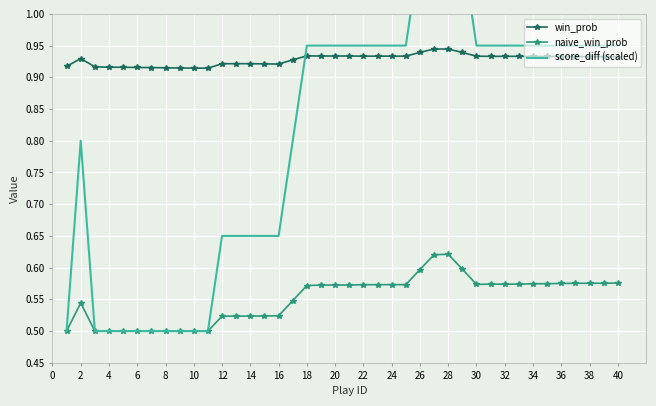

True or false: naive_win_prob and score_diff (scaled) cross at least once.

False